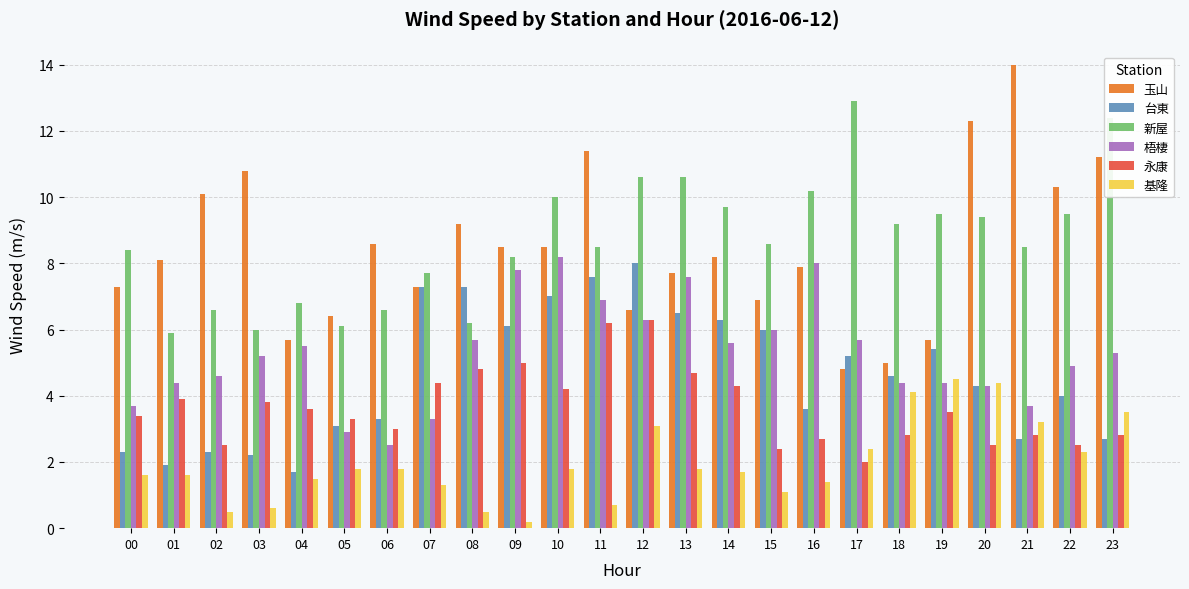

What is the minimum value shown in the chart?

0.2